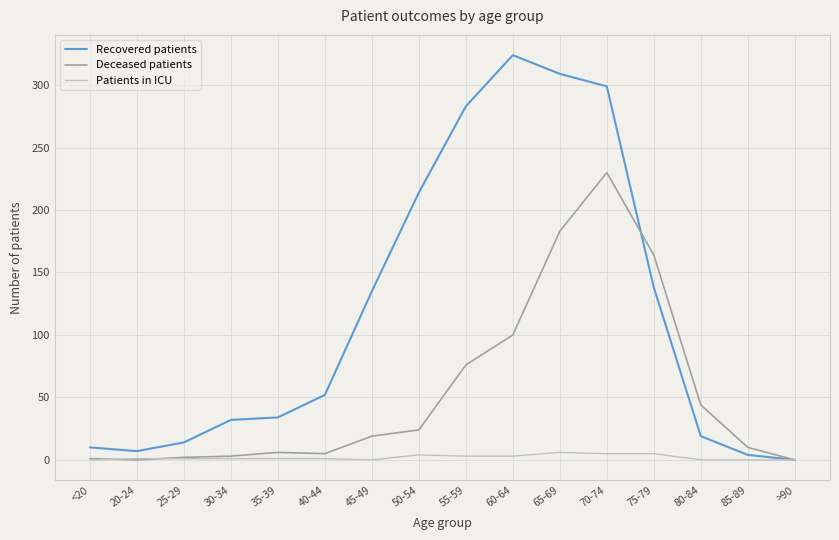

What is the greatest value displayed?

324